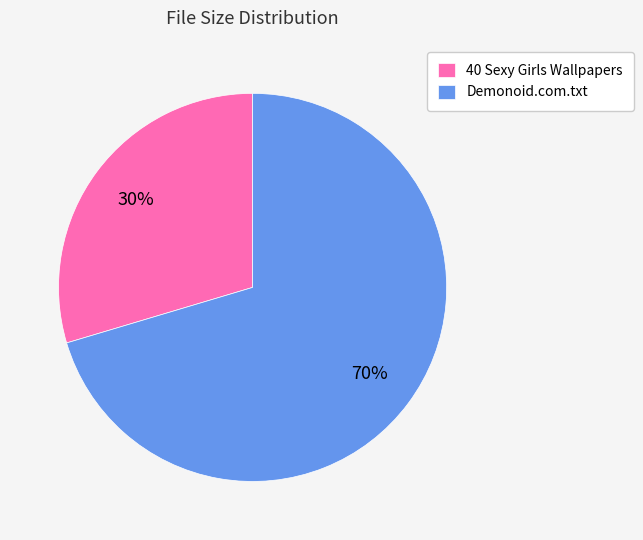

Does 40 Sexy Girls Wallpapers represent more than half of the total?

No